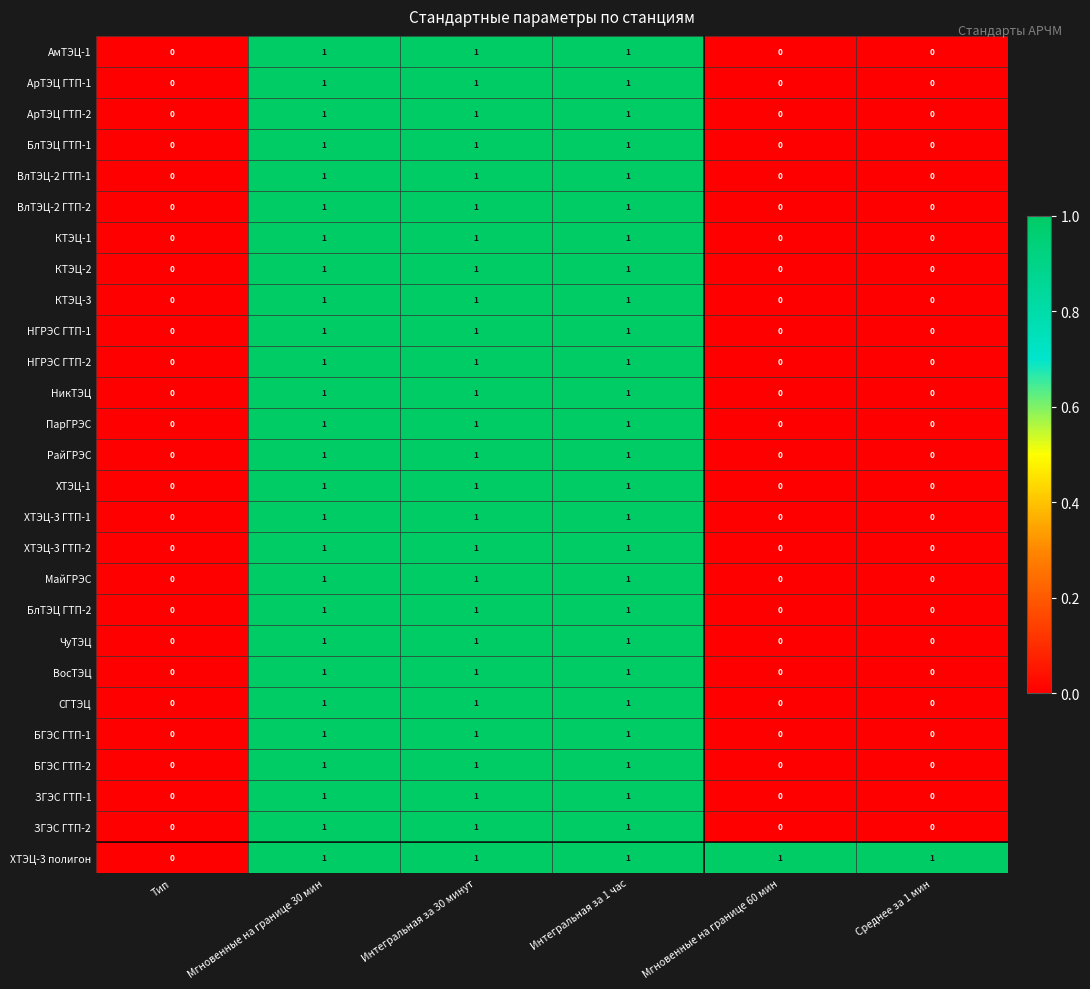

Is it true that БлТЭЦ ГТП-1 equals 1 at Интегральная за 1 час?

True